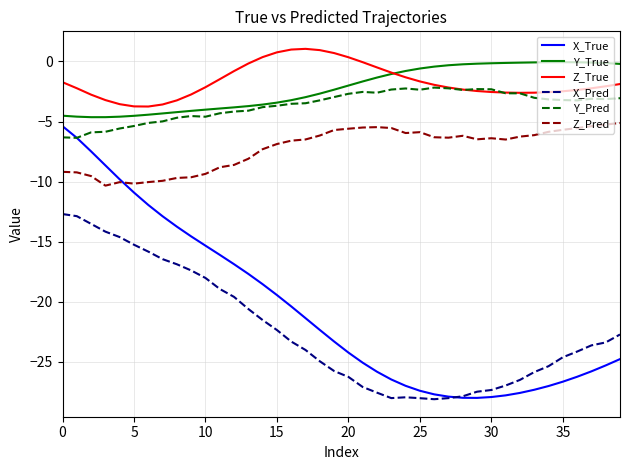

Which series has the largest range (max minus min)?

X_True